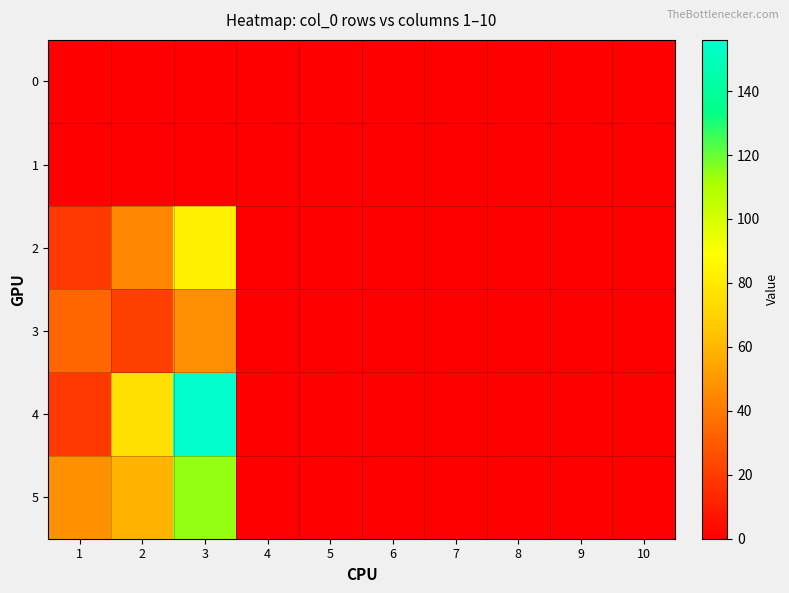

Reading left to right, what are all the values shown in this chart?

0: 1=0	2=0	3=0	4=0	5=0	6=0	7=0	8=0	9=0	10=0
1: 1=0	2=0	3=0	4=0	5=0	6=0	7=0	8=0	9=0	10=0
2: 1=19	2=44	3=83	4=0	5=0	6=0	7=0	8=0	9=0	10=0
3: 1=34	2=21	3=47	4=0	5=0	6=0	7=0	8=0	9=0	10=0
4: 1=19	2=76	3=156	4=0	5=0	6=0	7=0	8=0	9=0	10=0
5: 1=48	2=59	3=114	4=0	5=0	6=0	7=0	8=0	9=0	10=0